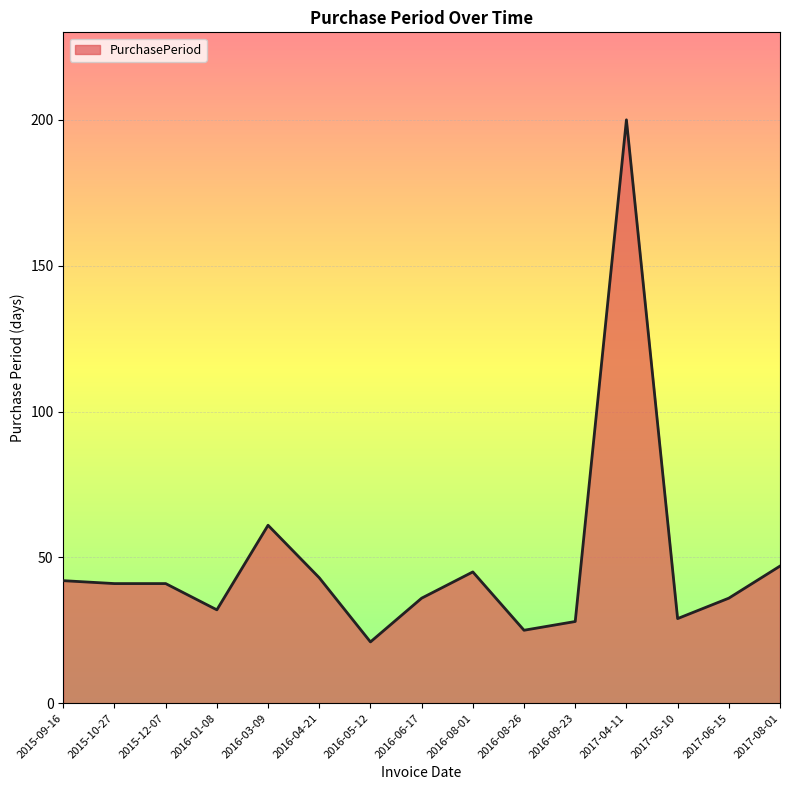

Reading left to right, list all the values displayed in this chart.

42	41	41	32	61	43	21	36	45	25	28	200	29	36	47